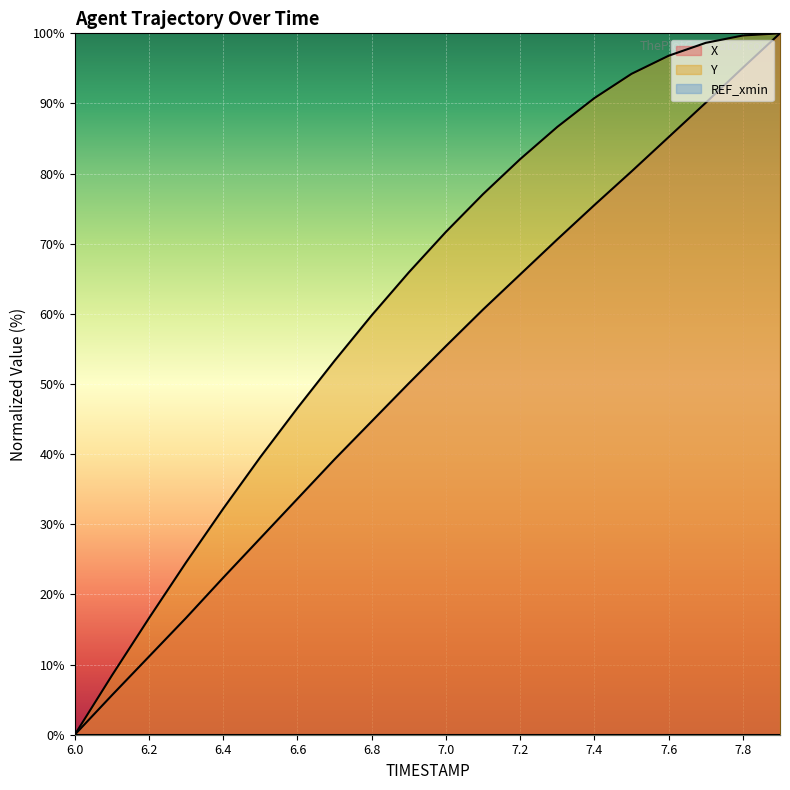

Reading right to left, transcribe all the data shown in this chart.

X: 7.9=100.0	7.8=95.1	7.7=90.1	7.6=85.2	7.5=80.3	7.4=75.5	7.3=70.6	7.2=65.6	7.1=60.6	7.0=55.4	6.9=50.1	6.8=44.7	6.7=39.3	6.6=33.6	6.5=28.0	6.4=22.4	6.3=16.7	6.2=11.1	6.1=5.6	6.0=0.0
Y: 7.9=100.0	7.8=99.7	7.7=98.6	7.6=96.8	7.5=94.2	7.4=90.8	7.3=86.7	7.2=82.1	7.1=77.1	7.0=71.7	6.9=65.9	6.8=59.8	6.7=53.3	6.6=46.6	6.5=39.6	6.4=32.2	6.3=24.6	6.2=16.6	6.1=8.4	6.0=0.0